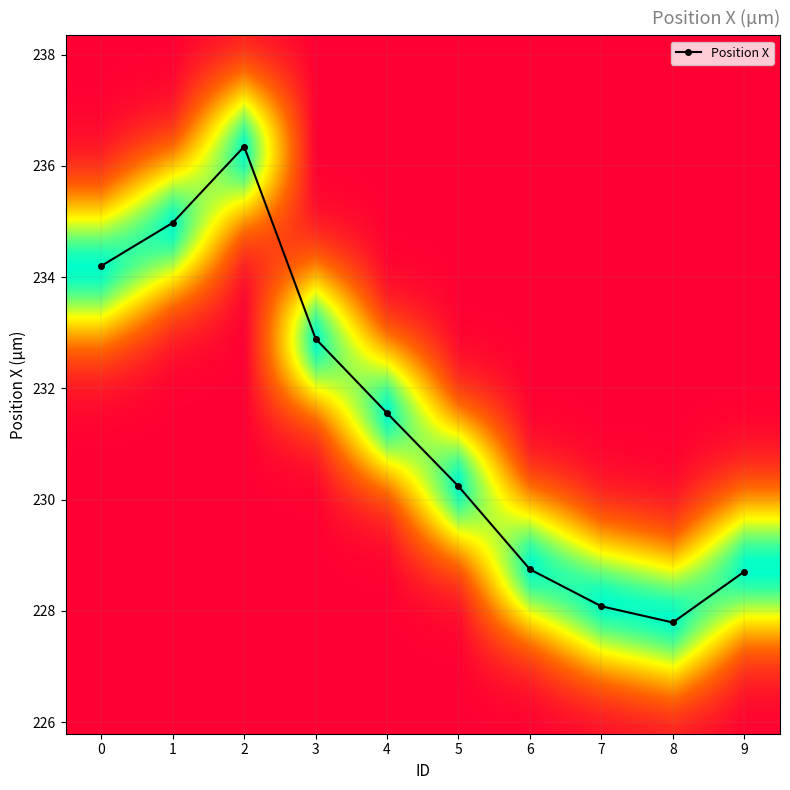

Reading left to right, what are all the values shown in this chart?

234.2	235.0	236.3	232.9	231.6	230.2	228.7	228.1	227.8	228.7